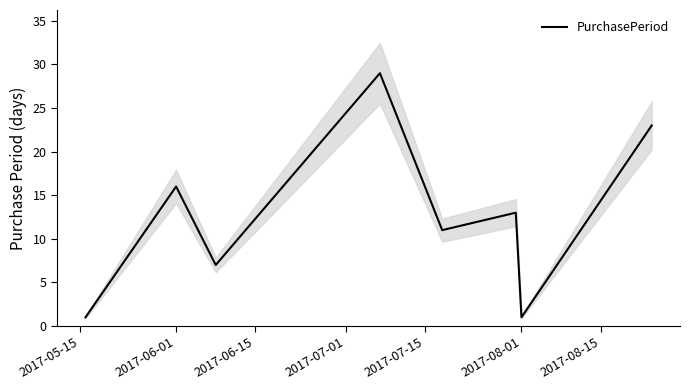

Is this an area chart (filled region under the line)?

No